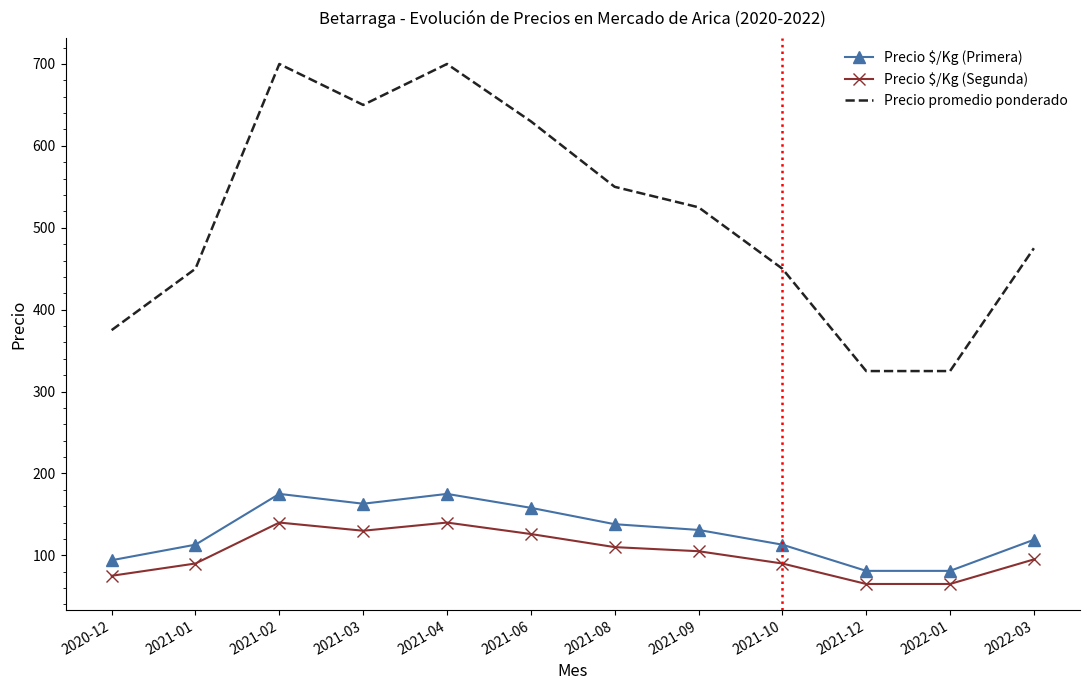

What is the total value across all series at 2021-04?

1015